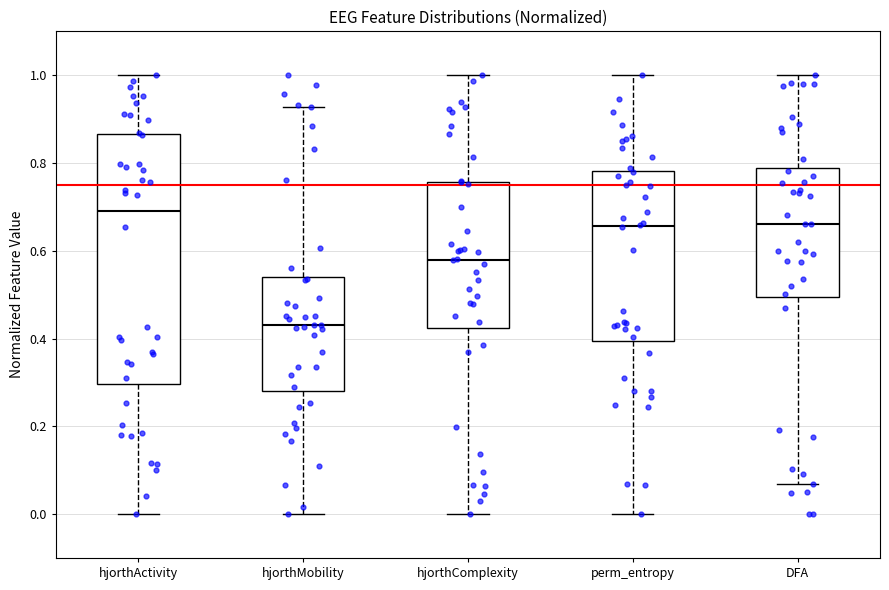

Where is the upper edge of the box for perm_entropy on the y-axis? The values are not printed on the chart, so give them approximately, as read against the axis.

0.78